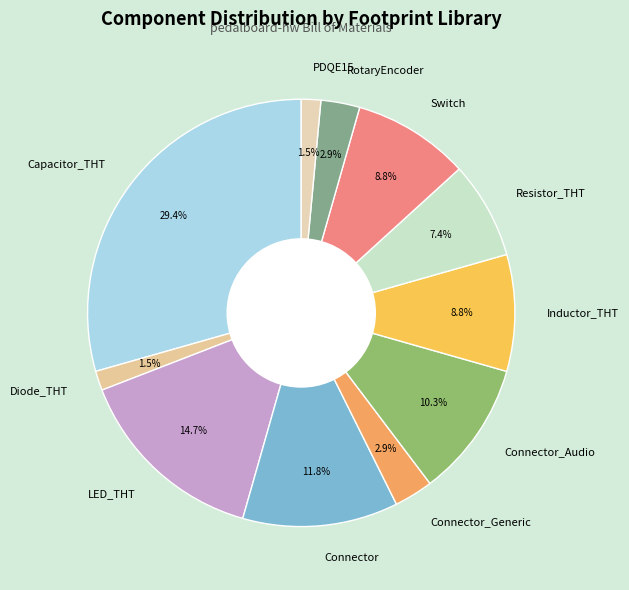

Is RotaryEncoder the majority of the pie?

No